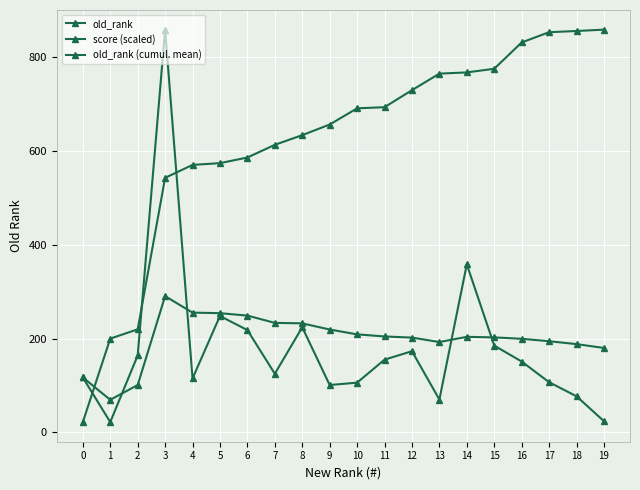

Count the number of data series in this chart.

3